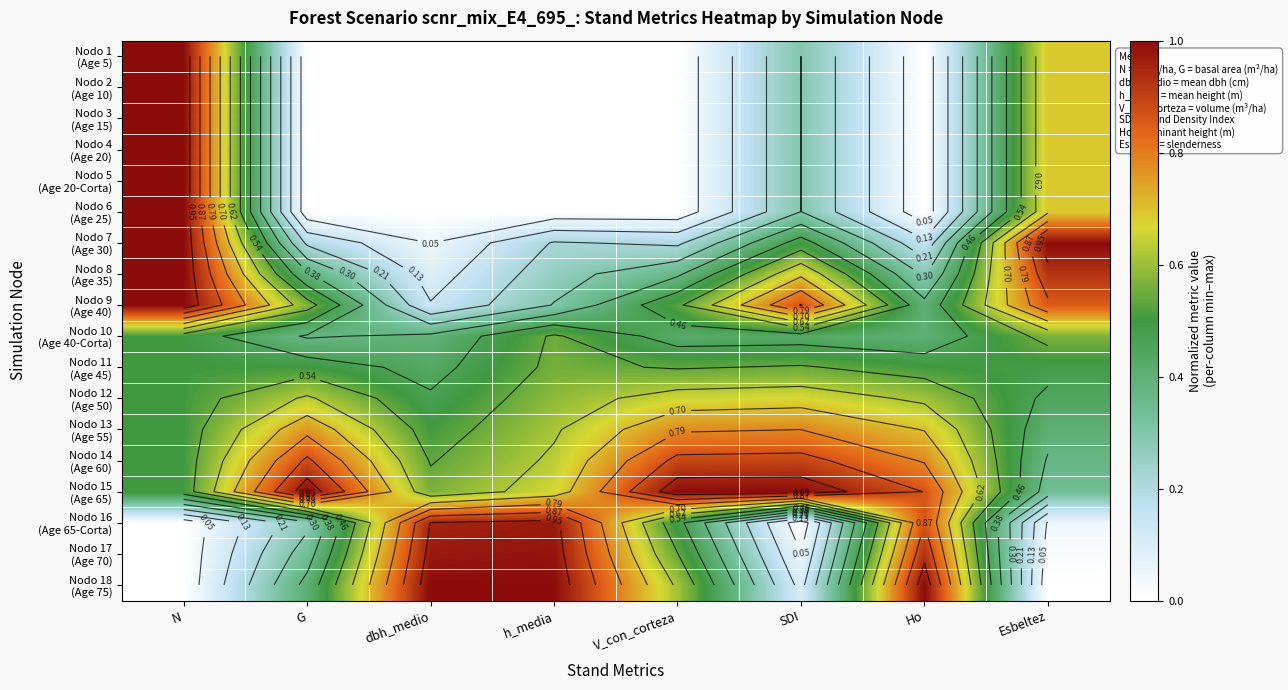

The value of Nodo 13 (Age 55) at Esbeltez is 0.6. True or false?

False